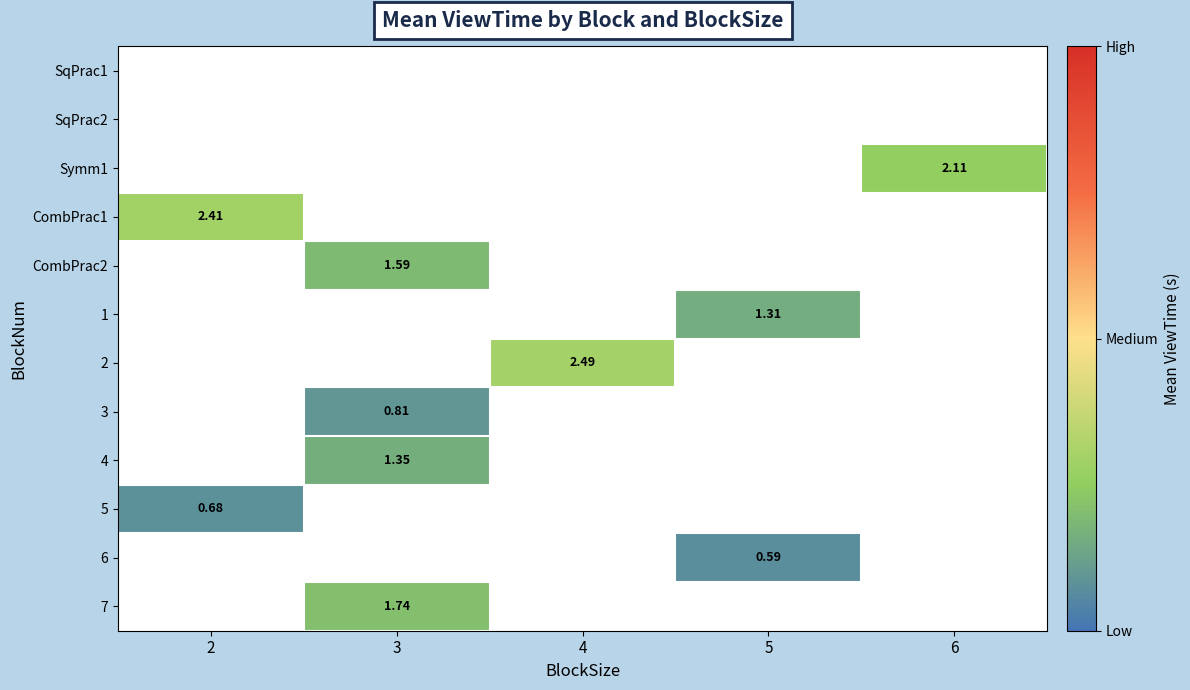

What is the minimum value shown in the chart?

0.6